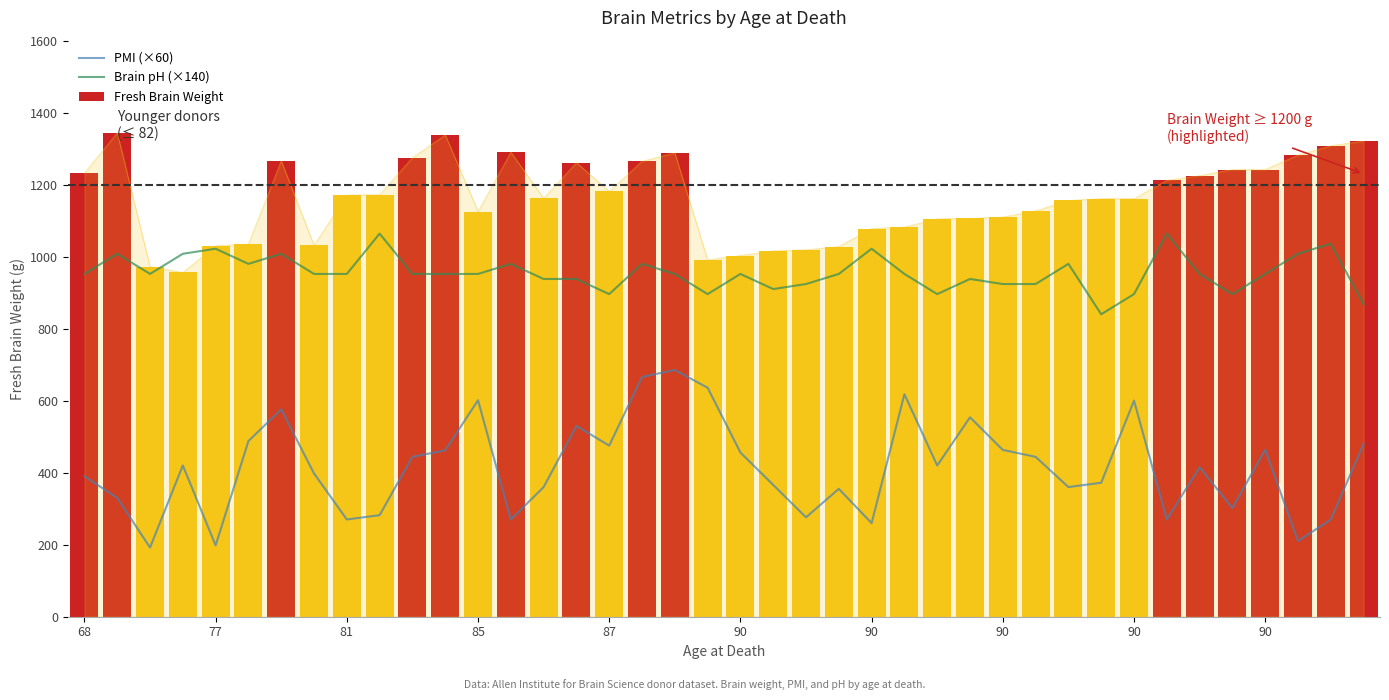

What is the difference between the maximum and minimum values in the Brain pH (×140) series?

224.0